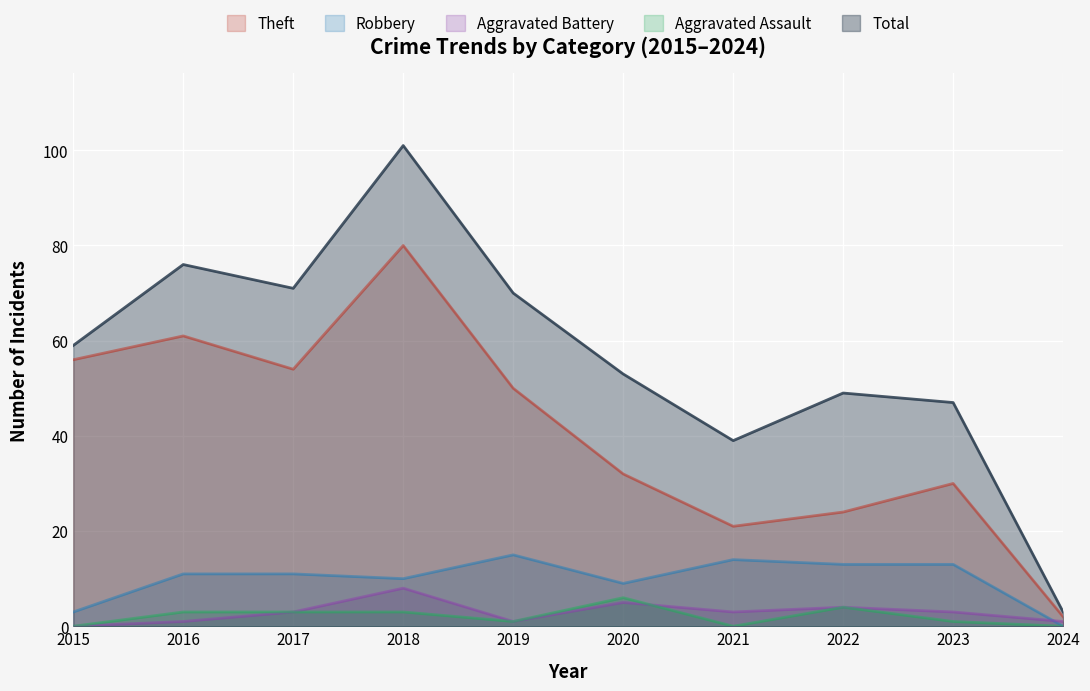

List the series in order of their peak value, highest first.

Total, Theft, Robbery, Aggravated Battery, Aggravated Assault